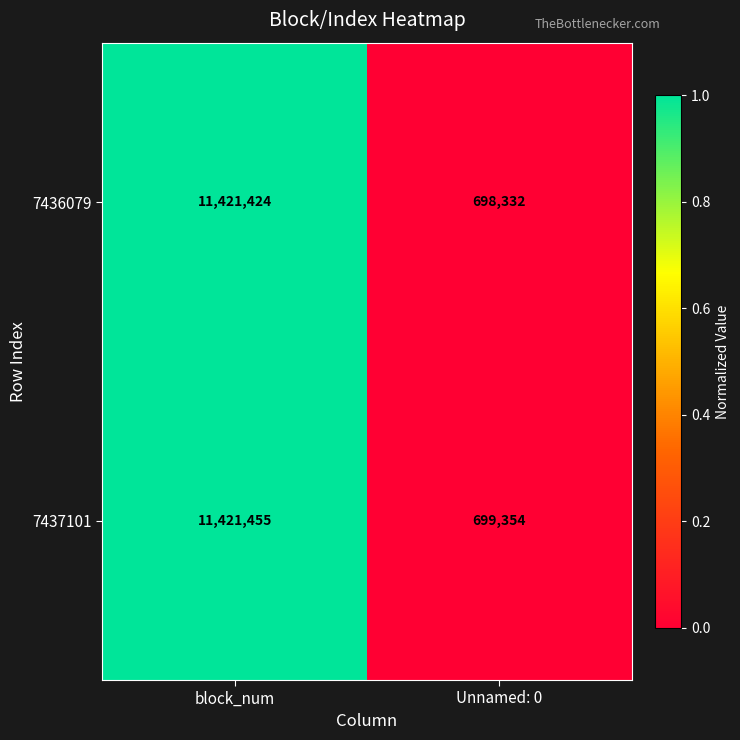

The 7436079 series shows 11421424 at block_num. True or false?

True